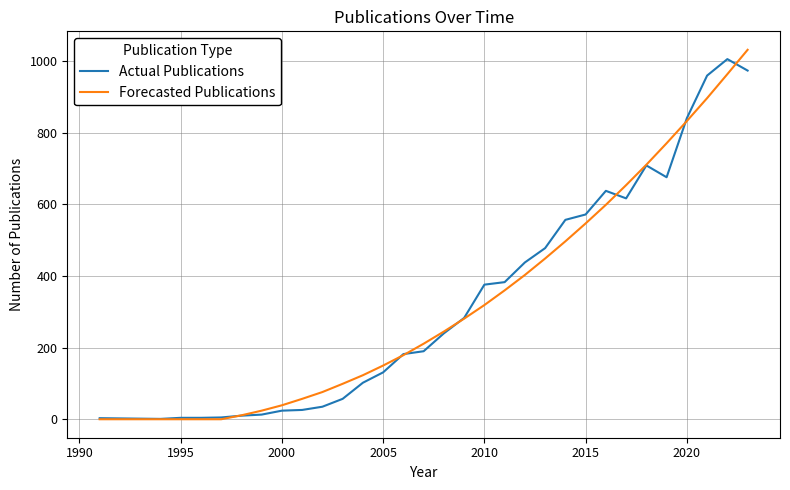

What is the maximum value shown in the chart?

1032